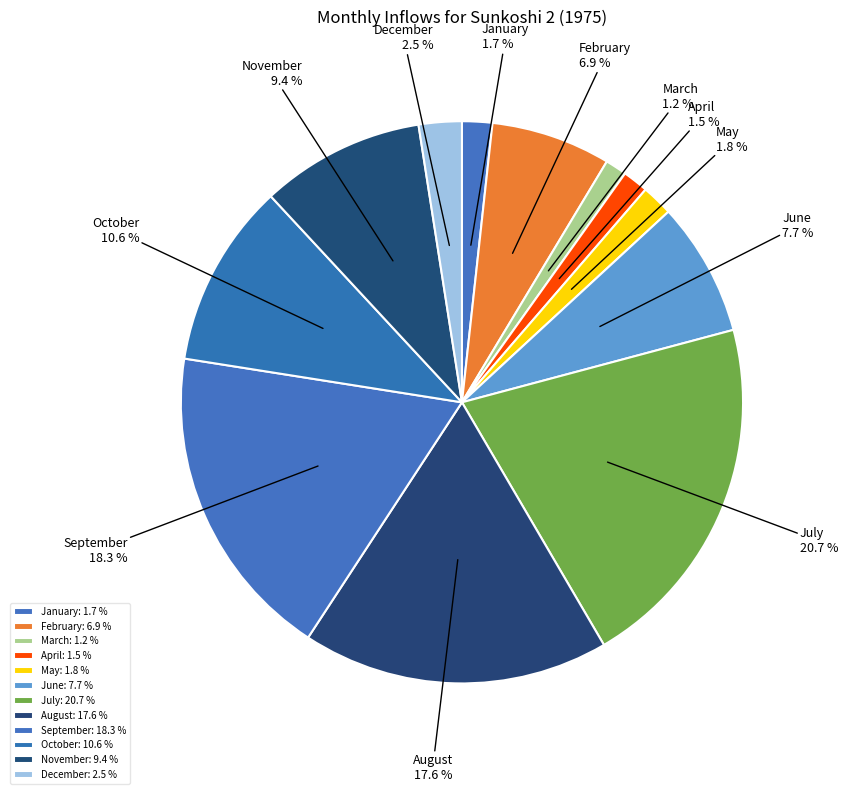

What is the ratio of the value at November to the value at December?

3.8